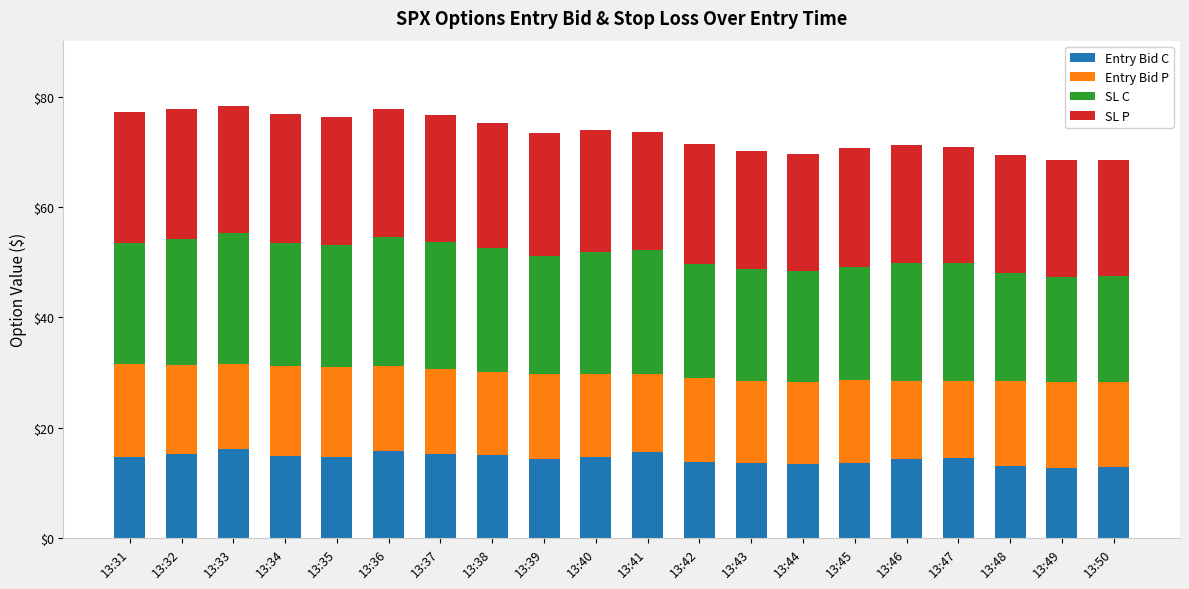

What is the sum of all Entry Bid C values?

287.8